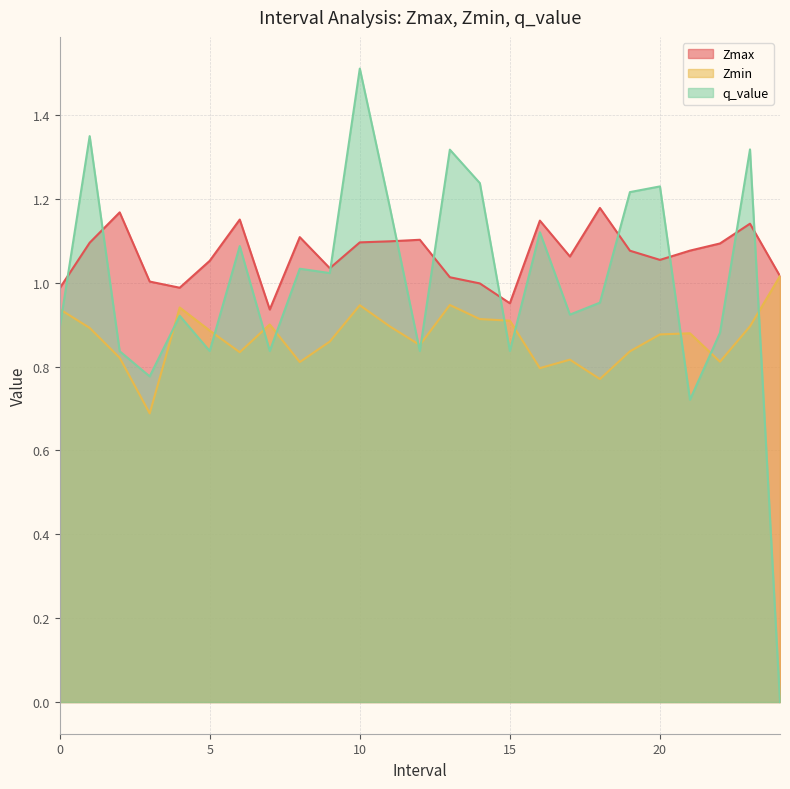

Which series ends up on top after the final intersection of q_value and Zmin?

Zmin